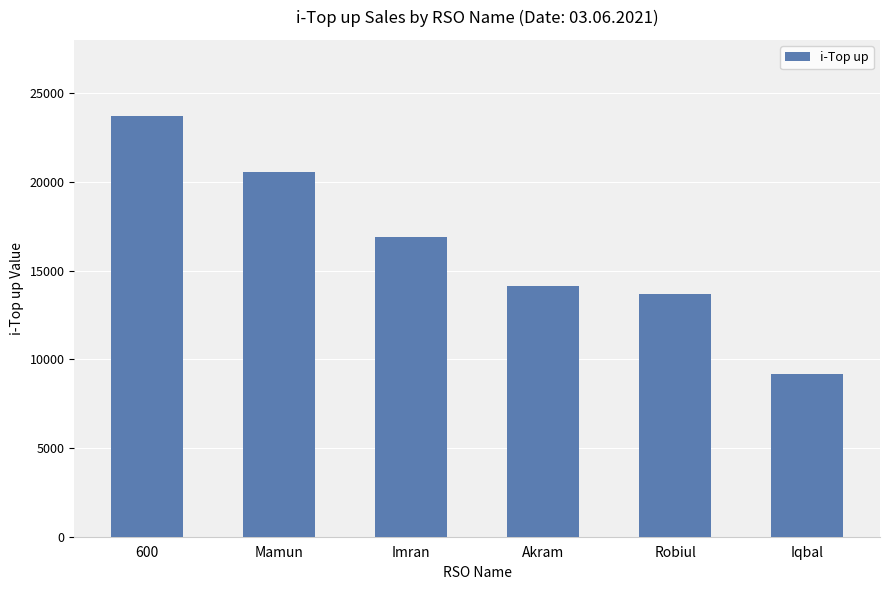

True or false: the data shows 9173 at Iqbal.

True